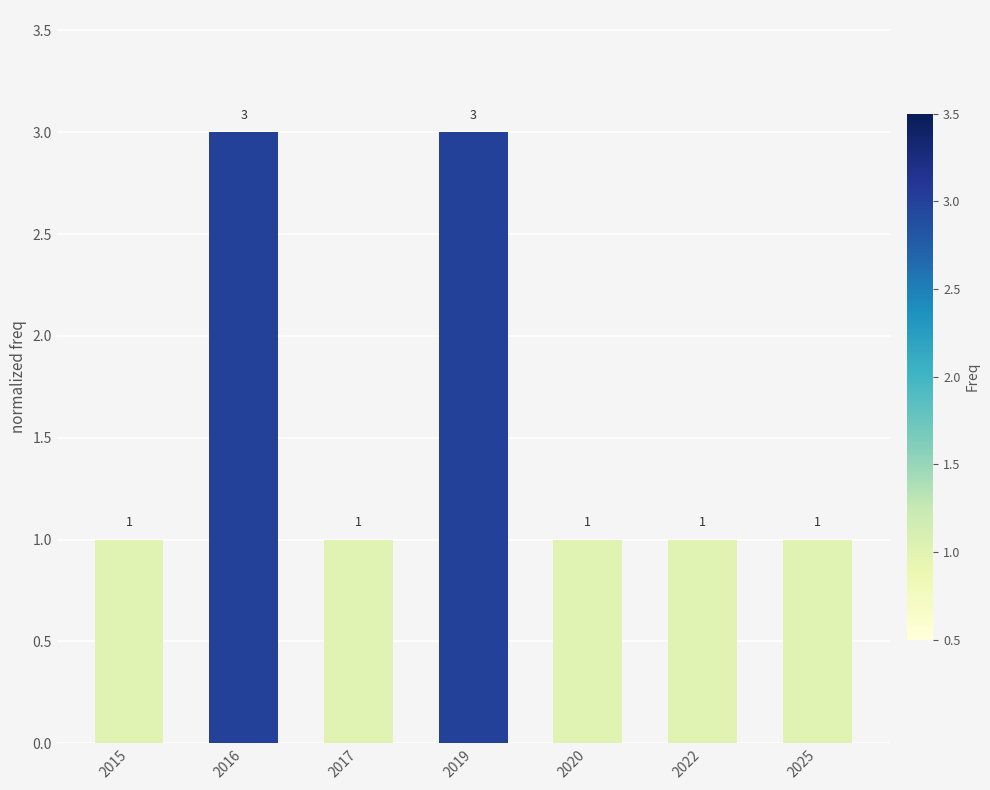

Reading left to right, transcribe all the data shown in this chart.

2015=1	2016=3	2017=1	2019=3	2020=1	2022=1	2025=1